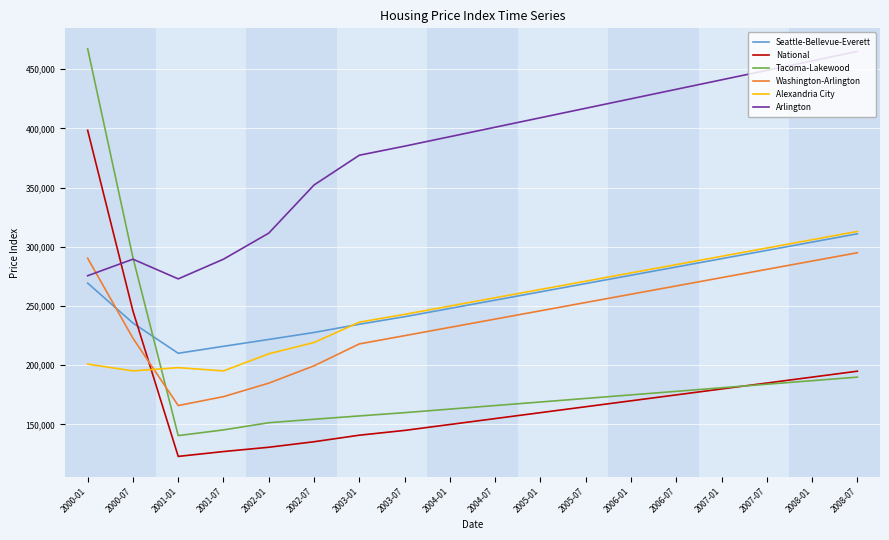

How many categories are shown in the chart?

18